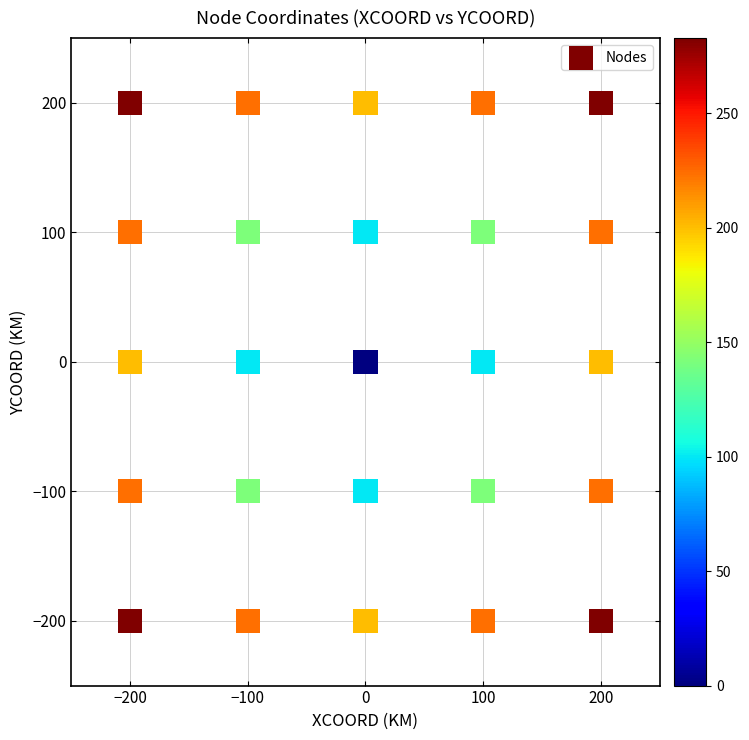

What is the range of Y values (max minus min)?

400